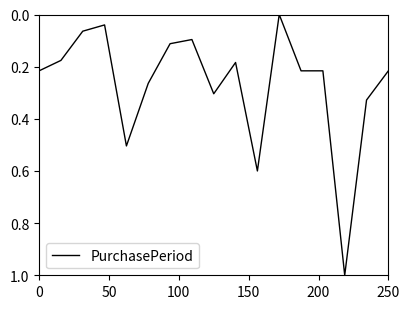

What is the maximum value shown in the chart?

1.0